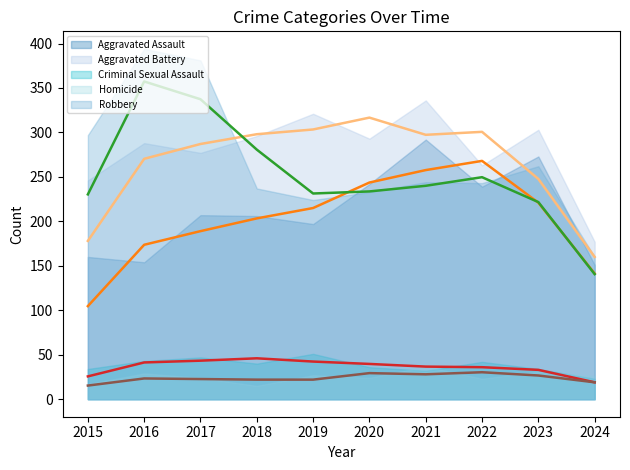

Reading left to right, extract all data points from this chart.

Aggravated Assault: 2015=160	2016=154	2017=207	2018=206	2019=197	2020=242	2021=292	2022=239	2023=273	2024=151
Aggravated Battery: 2015=246	2016=288	2017=277	2018=296	2019=321	2020=293	2021=336	2022=263	2023=303	2024=177
Criminal Sexual Assault: 2015=34	2016=43	2017=47	2018=40	2019=51	2020=36	2021=32	2022=42	2023=34	2024=23
Homicide: 2015=17	2016=29	2017=24	2018=15	2019=27	2020=24	2021=37	2022=23	2023=31	2024=26
Robbery: 2015=297	2016=394	2017=381	2018=237	2019=224	2020=233	2021=244	2022=243	2023=262	2024=160